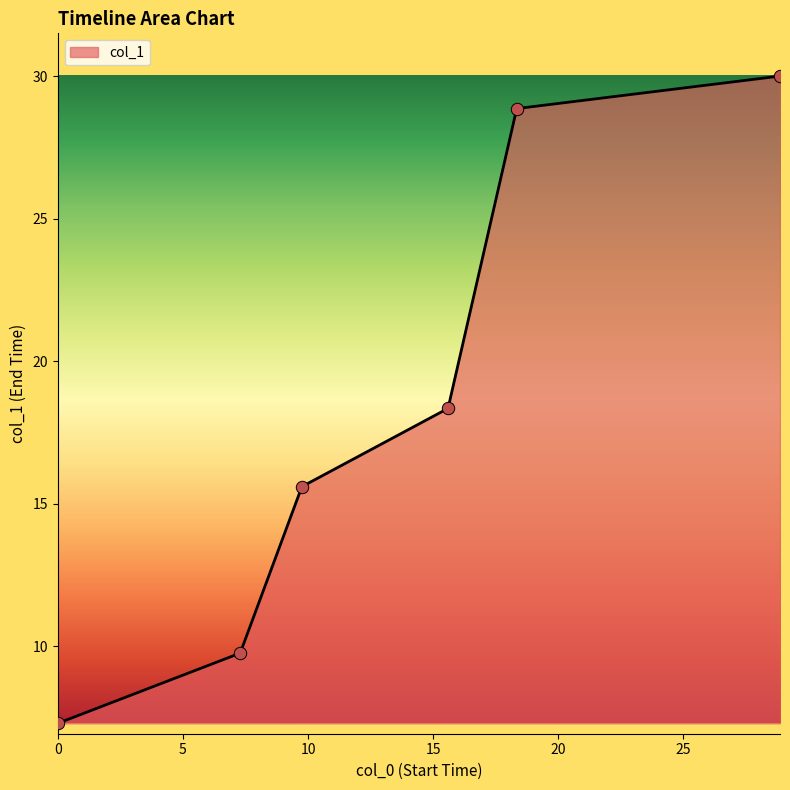

What is the average value?

18.3